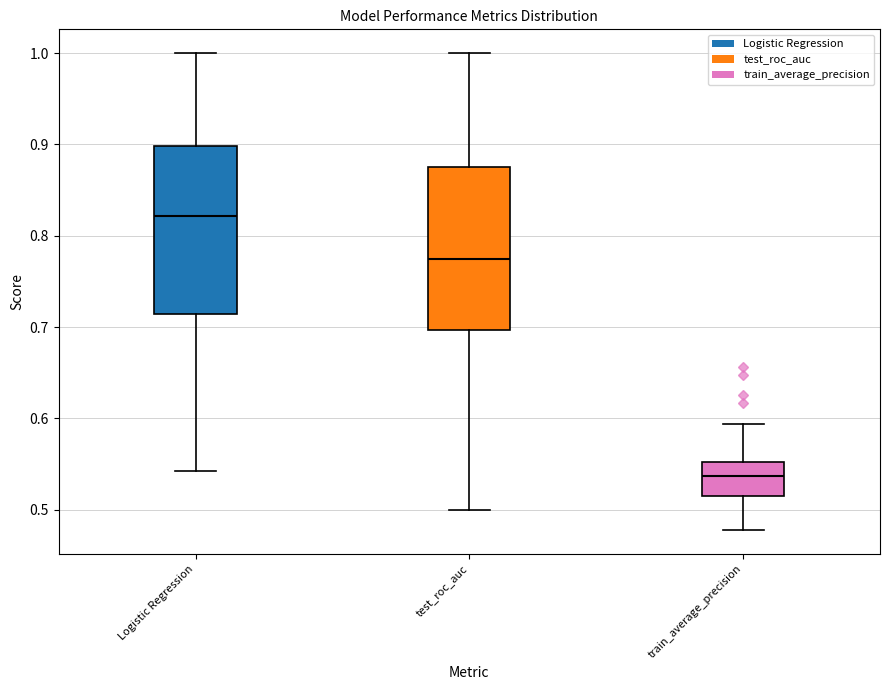

Reading left to right, transcribe this box plot: for each box, give where its median line is, the range the box spans, and where its two whiskers end, as read against the y-axis. The values are not printed on the chart, so give them approximately, as read against the axis.

Logistic Regression: median 0.82, box 0.71 to 0.90, whiskers 0.54 to 1.00
test_roc_auc: median 0.78, box 0.70 to 0.88, whiskers 0.50 to 1.00
train_average_precision: median 0.54, box 0.52 to 0.55, whiskers 0.48 to 0.59